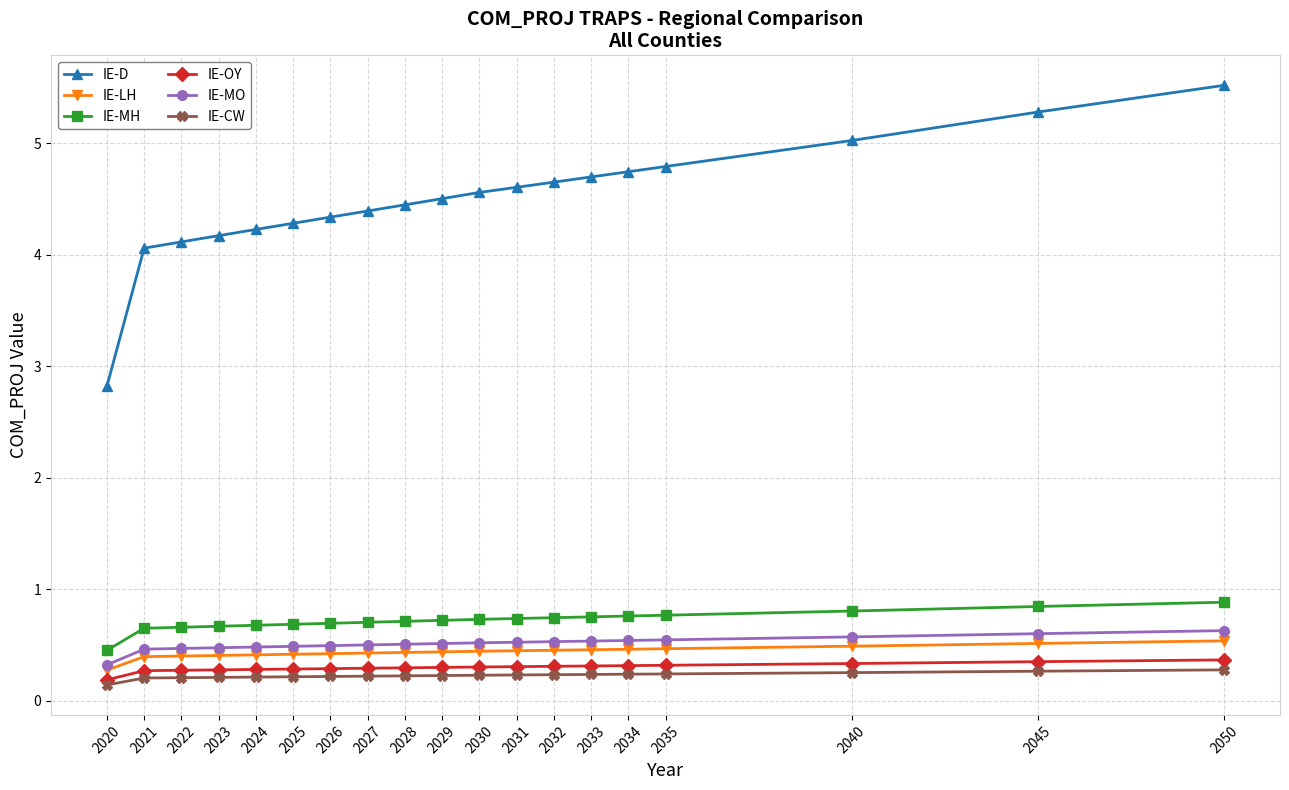

What is the value of the IE-CW point at the 12th from the left?

0.2